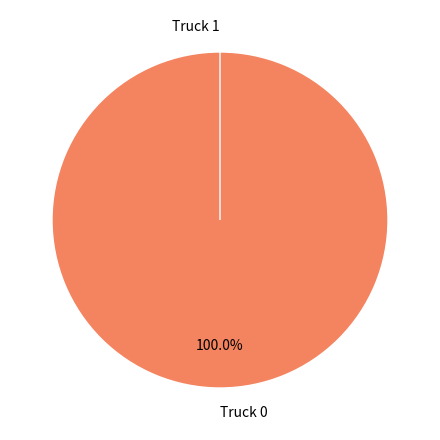

Which category has the smallest portion of the pie?

Truck 1